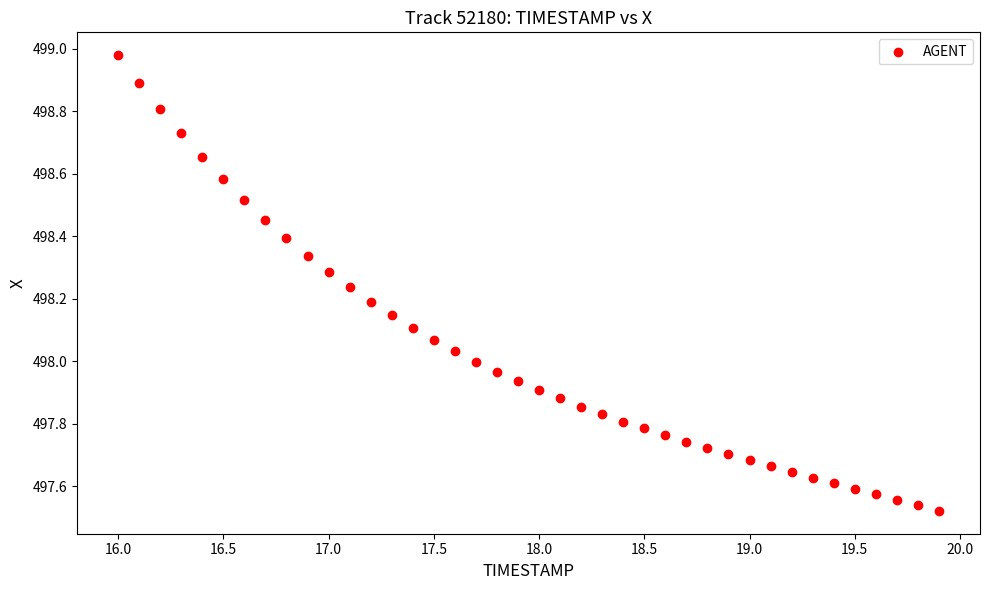

What is the range of Y values (max minus min)?

1.5